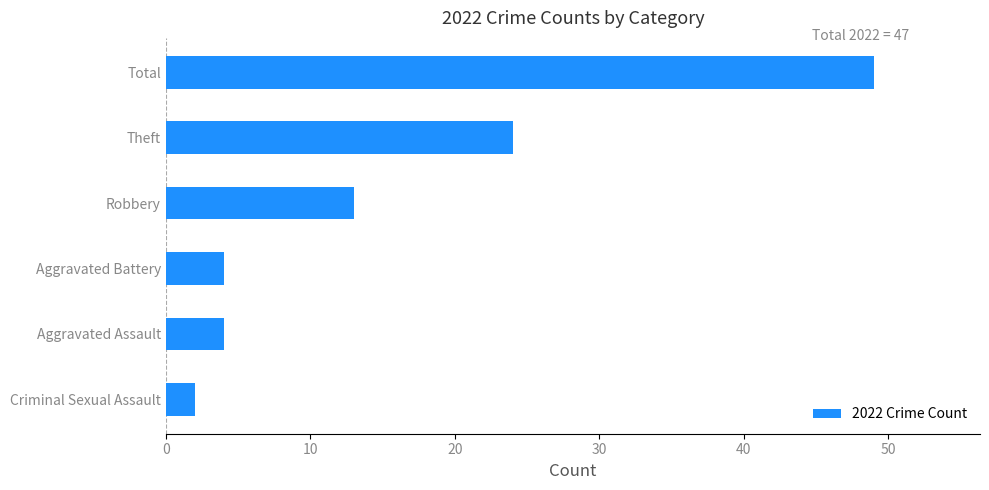

Are the bars horizontal?

Yes